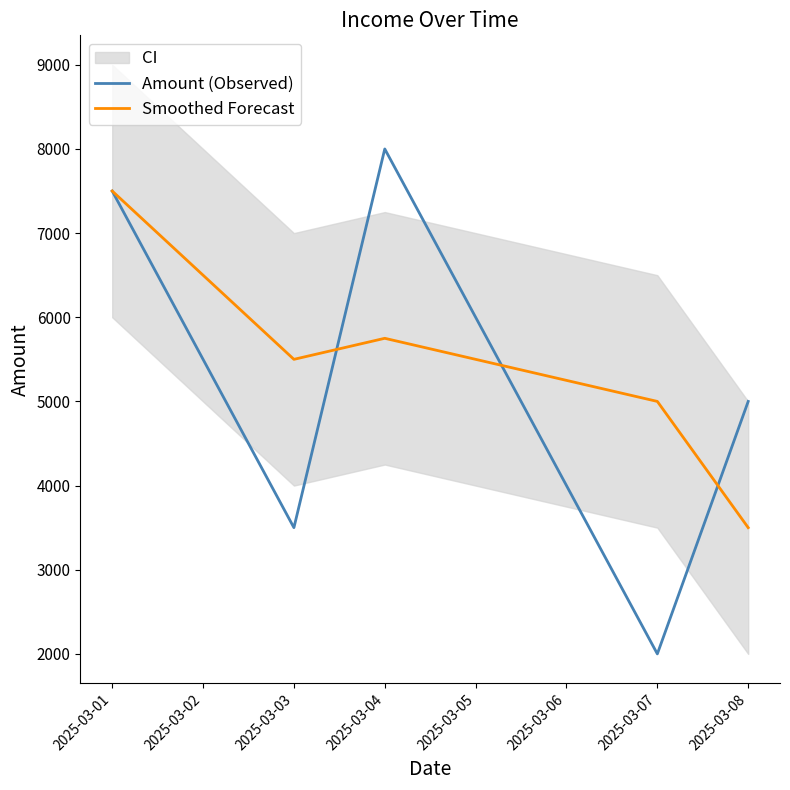

What are all the series names shown in the legend?

Amount (Observed), Smoothed Forecast